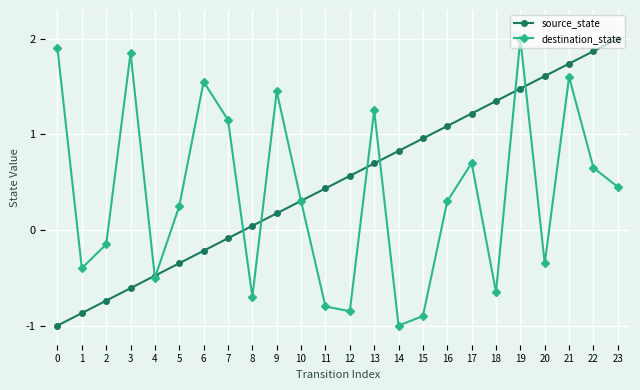

What is the value of the source_state point at the 15th from the left?

0.8